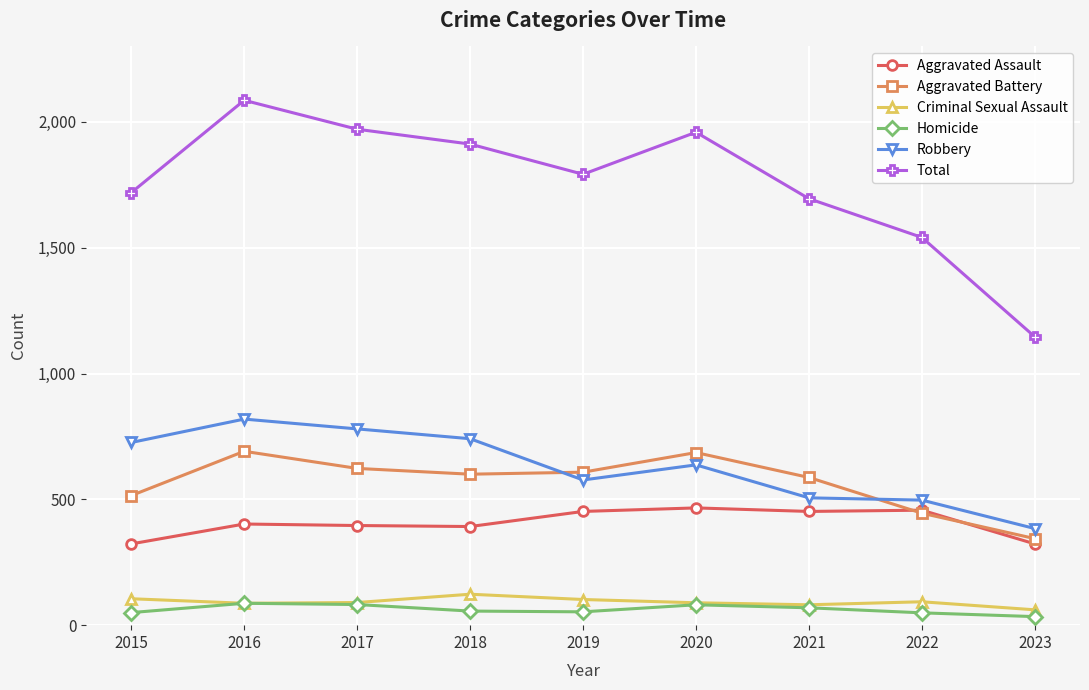

In Aggravated Assault, how many points are lower than both neighbors (excluding endpoints)?

2